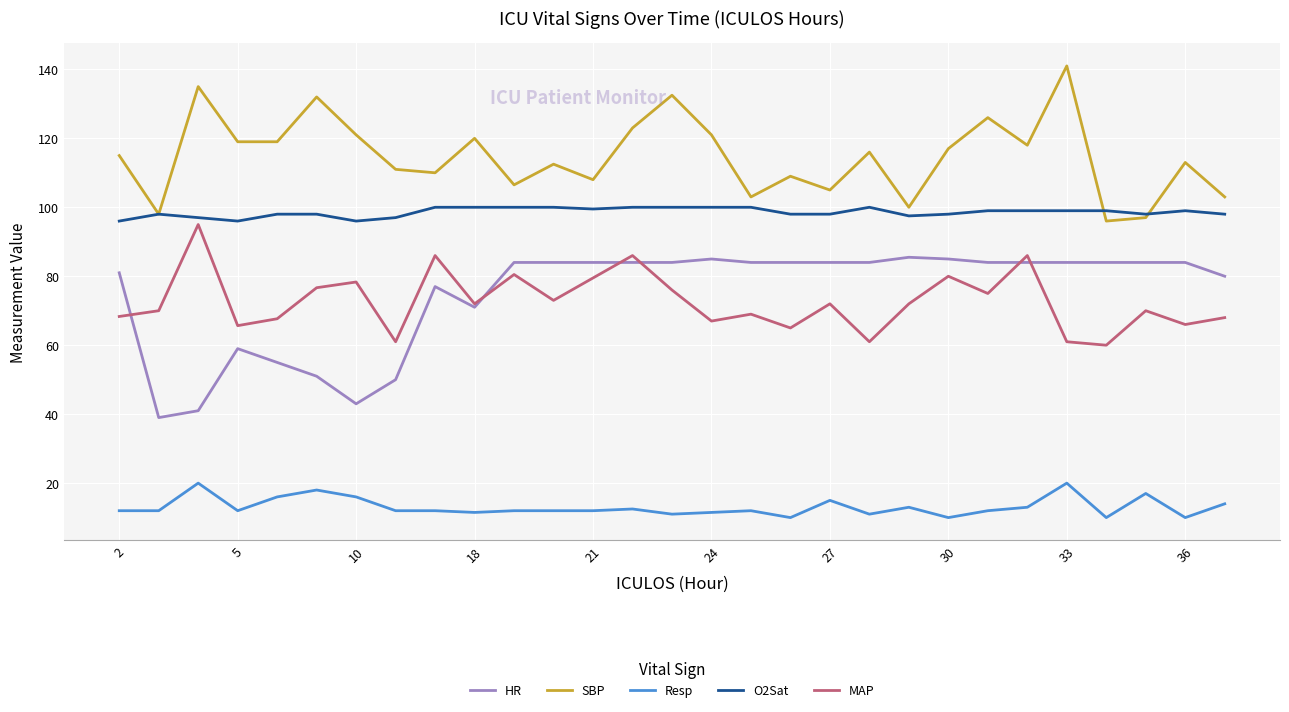

Which series has the widest spread of values?

HR